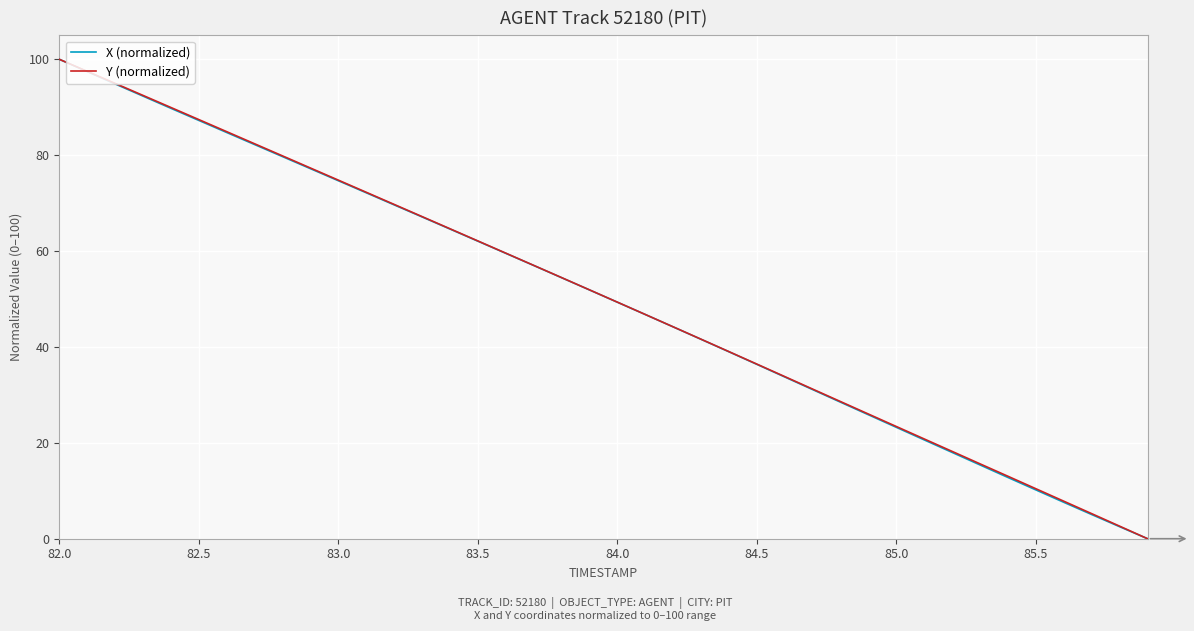

How many values in Y (normalized) are above zero?

39